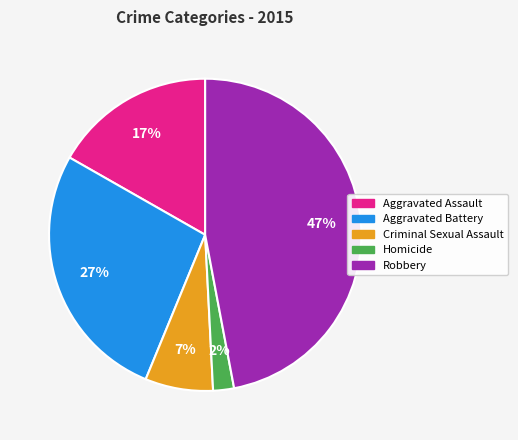

Do Homicide and Criminal Sexual Assault together represent more than half of the pie?

No